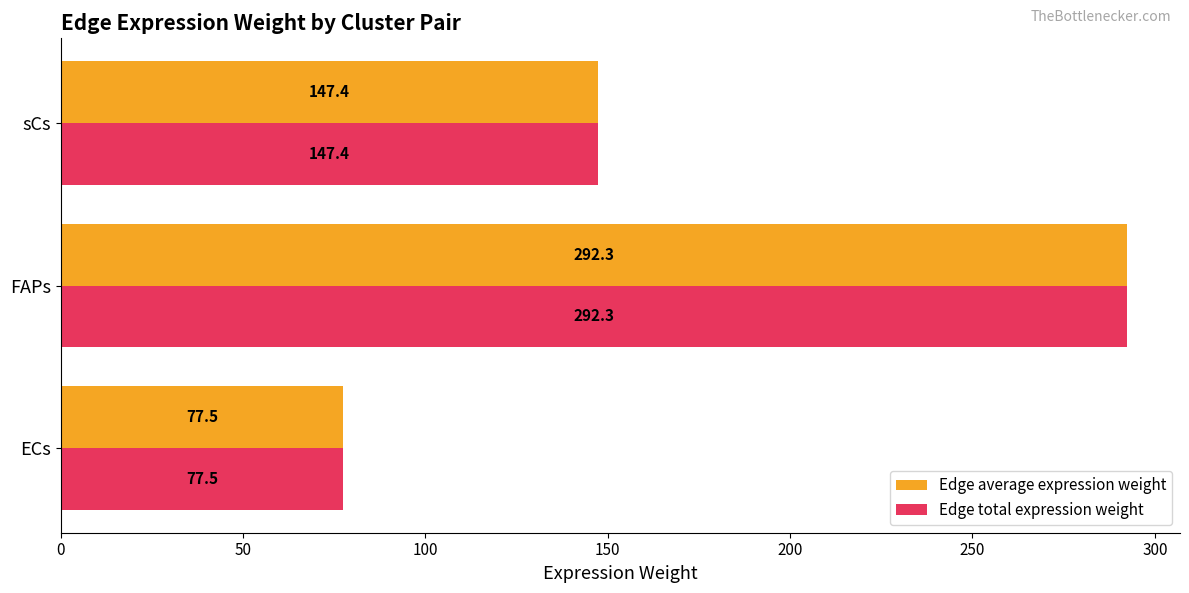

At how many categories does at least one series exceed 213?

1